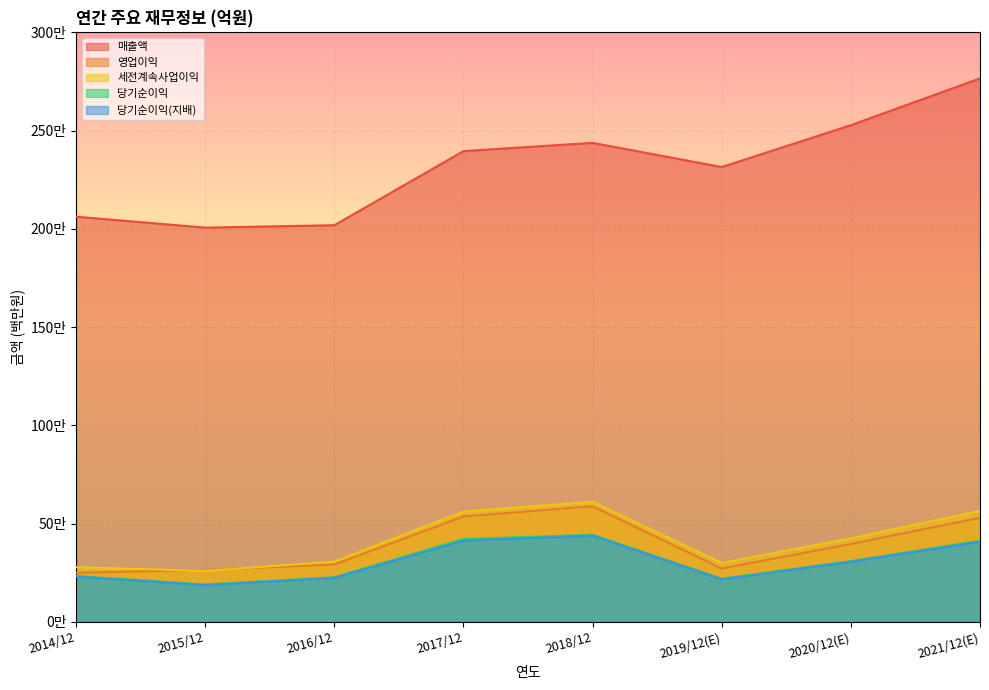

At 2019/12(E), list the series in order from largest to smallest.

매출액, 세전계속사업이익, 영업이익, 당기순이익, 당기순이익(지배)